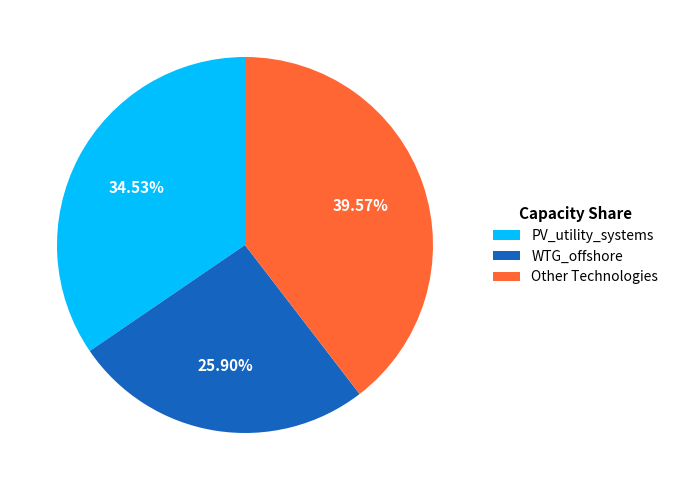

To the nearest percent, what is the average slice percentage?

33%